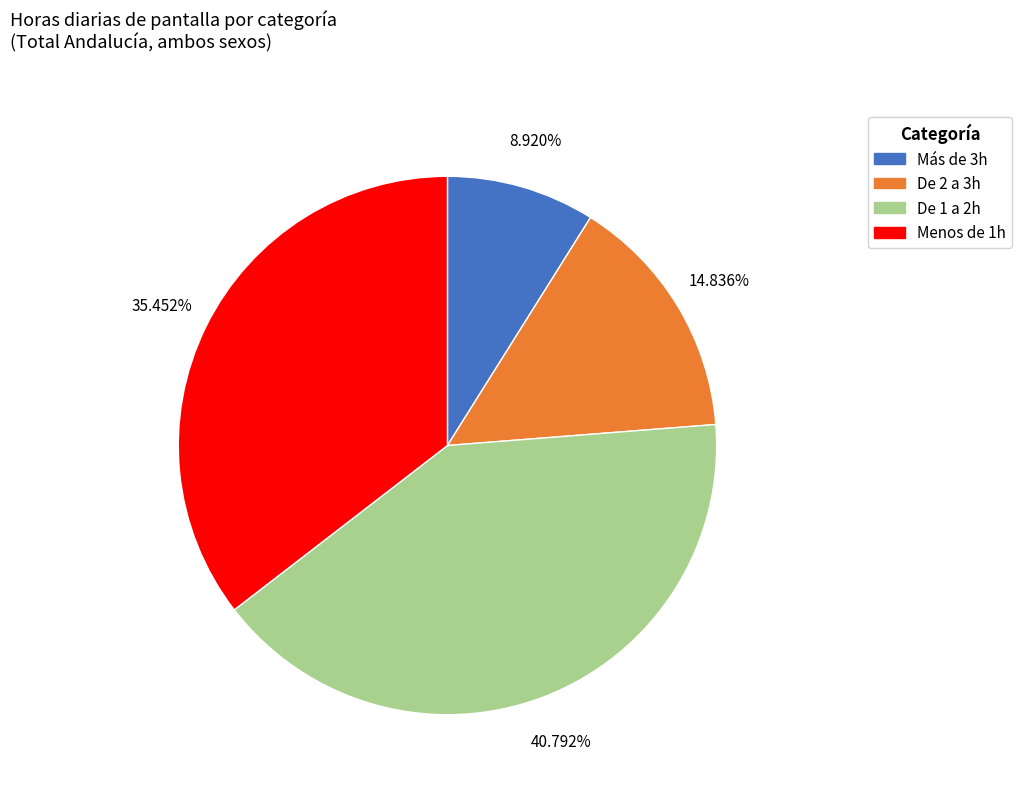

Which has a higher value, Menos de 1h or De 2 a 3h?

Menos de 1h